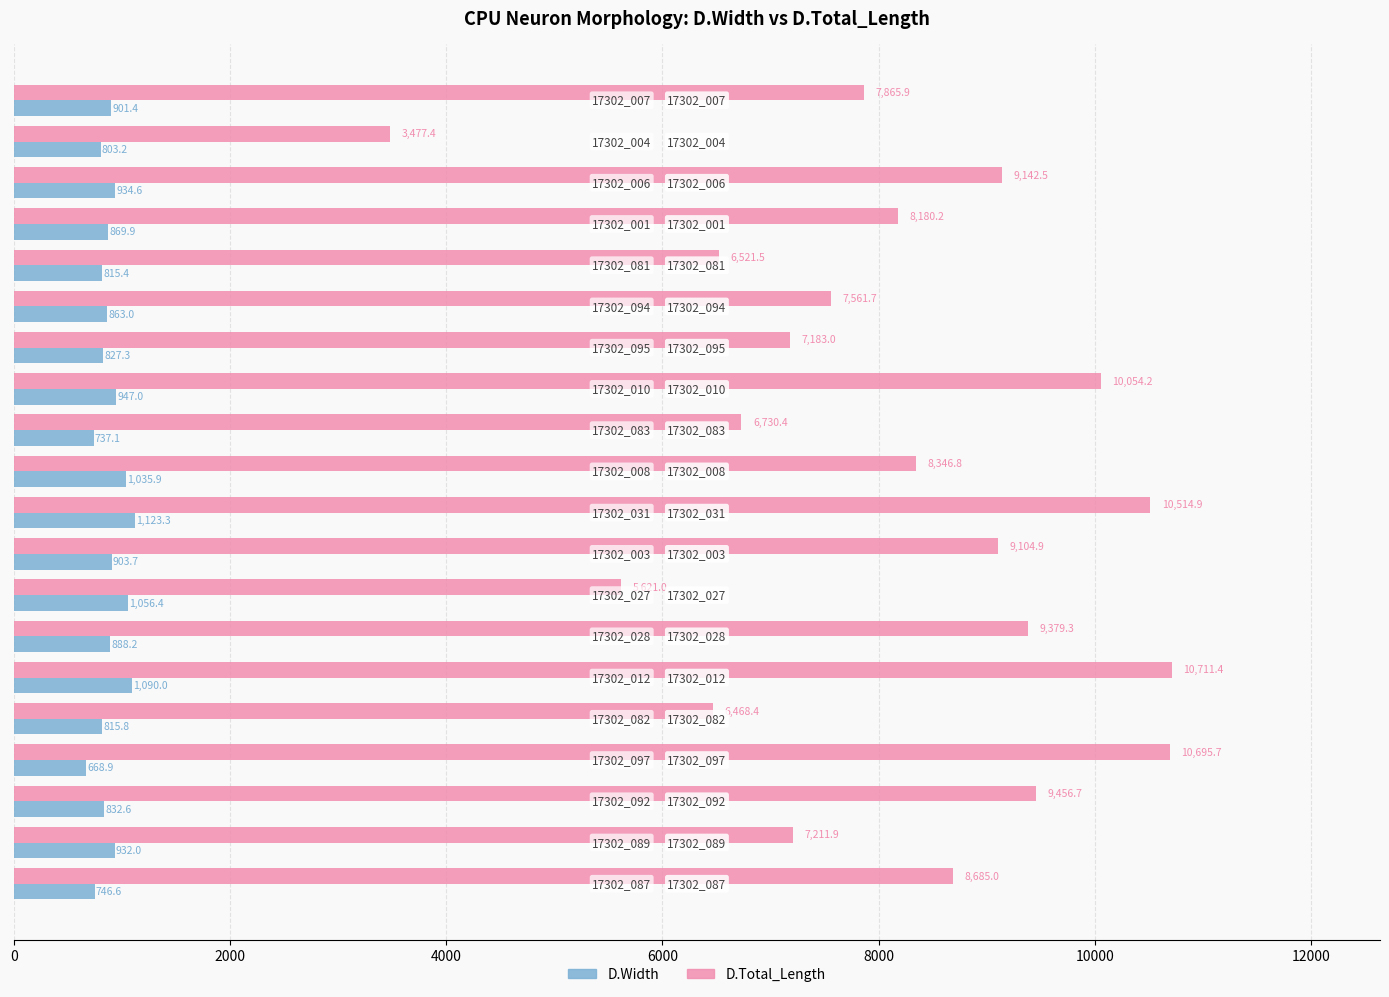

Which series has the largest total across all categories?

D.Total_Length